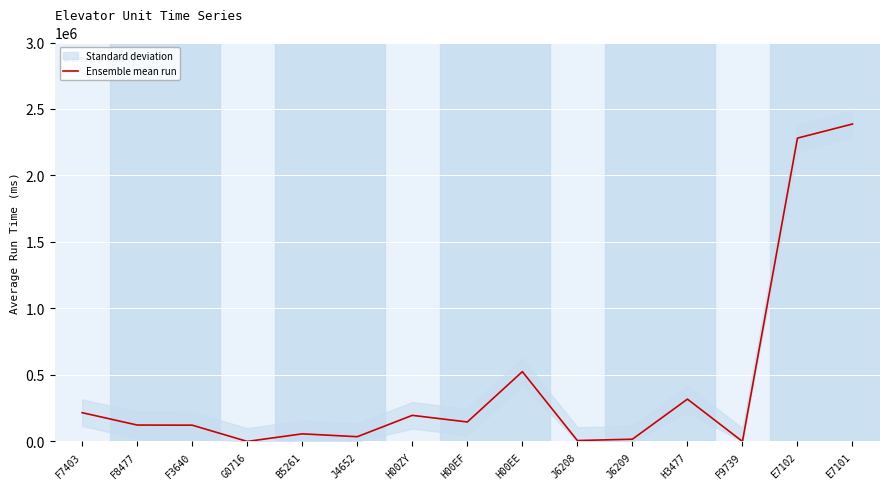

What is the average value?

428760